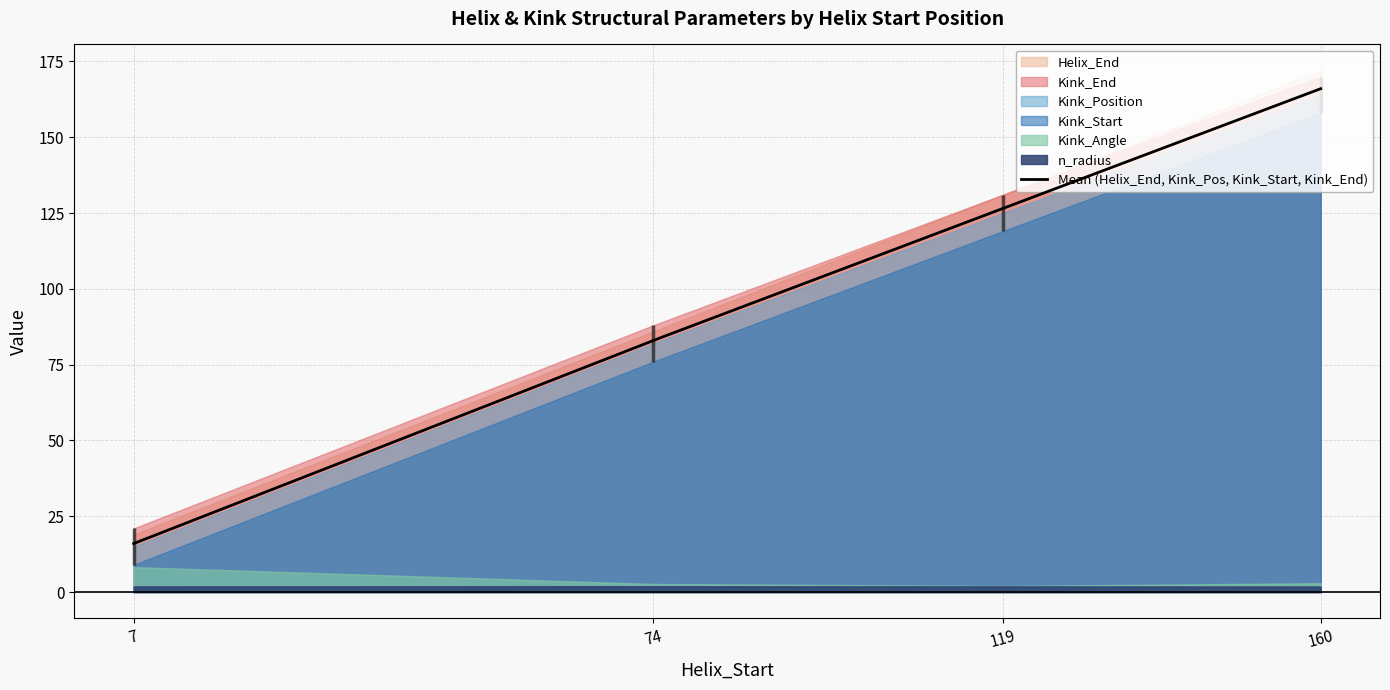

What are all the series names shown in the legend?

Helix_End, Kink_Position, Kink_Start, Kink_End, Kink_Angle, n_radius